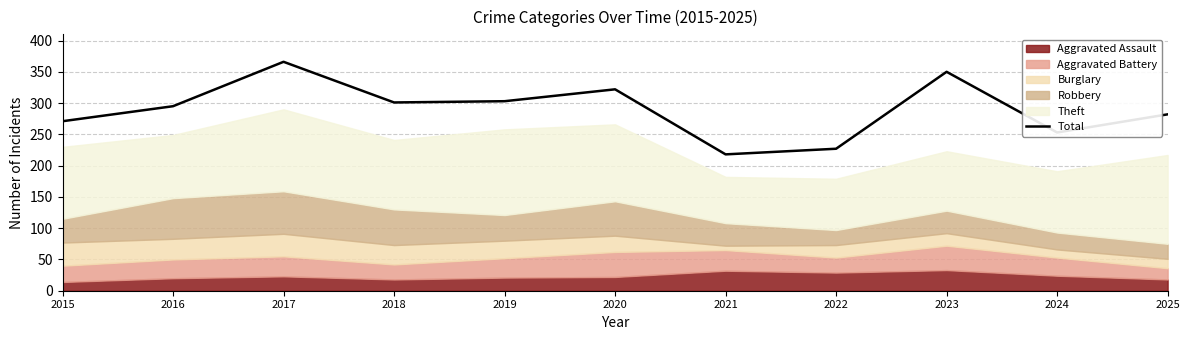

What is the change in value from 2018 to 2024?

-48